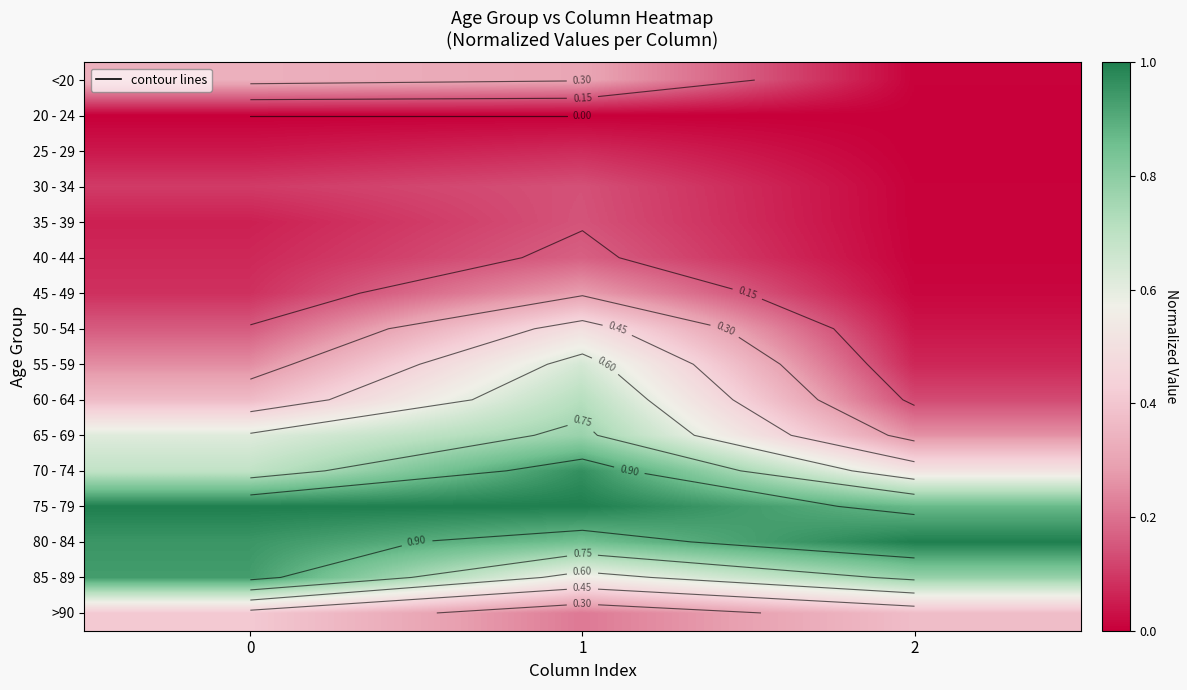

How many series are shown in this chart?

16